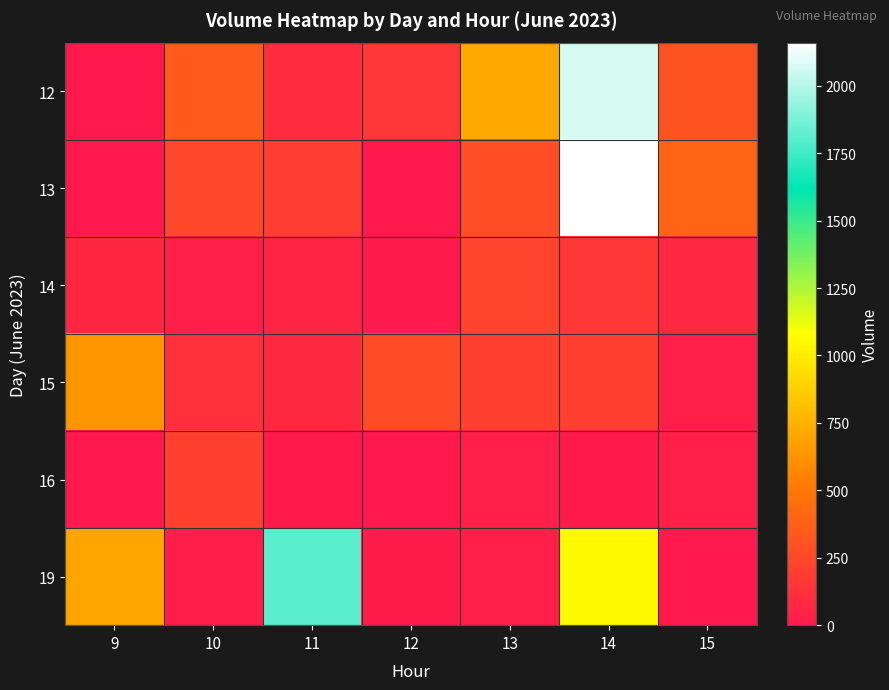

What is the spread (max minus min) of values at 15?

398